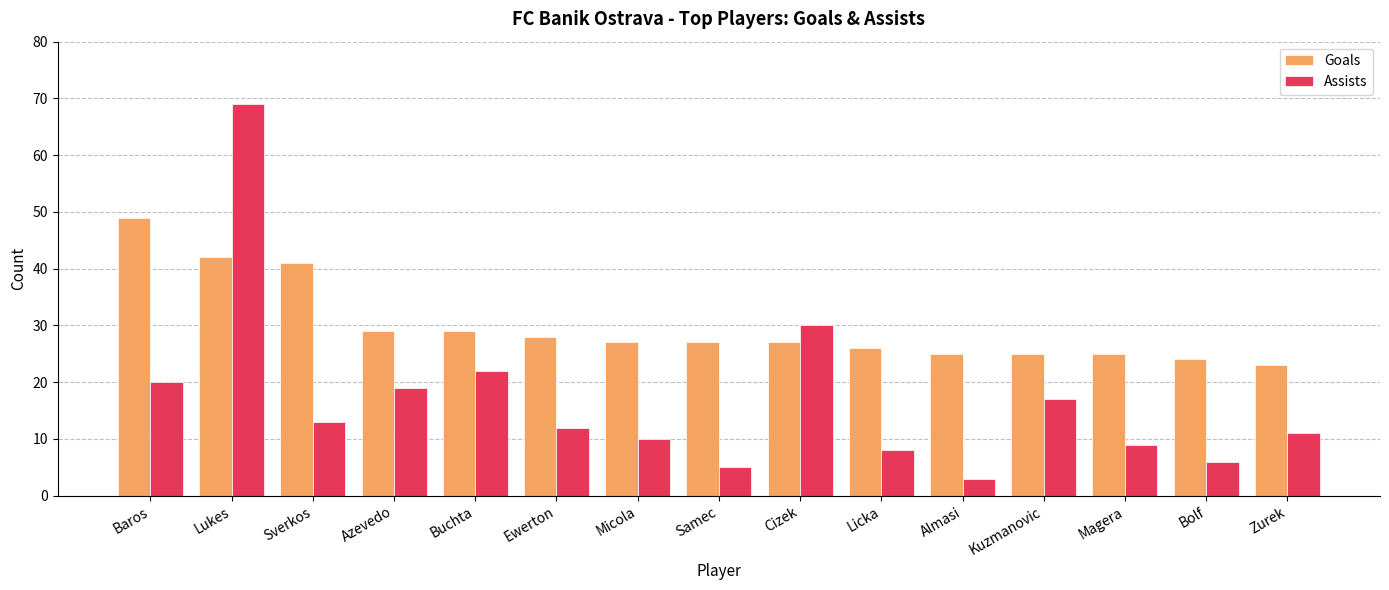

Reading left to right, list all the values displayed in this chart.

Goals: 49	42	41	29	29	28	27	27	27	26	25	25	25	24	23
Assists: 20	69	13	19	22	12	10	5	30	8	3	17	9	6	11